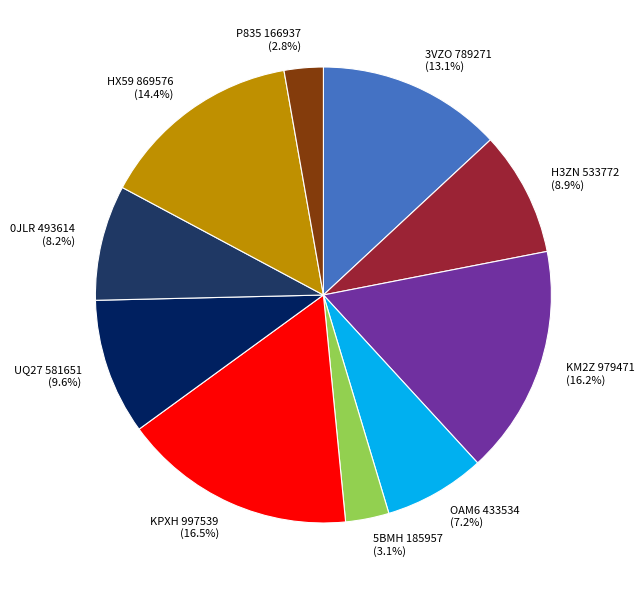

Is 3VZO 789271 (13.1%) the majority of the pie?

No